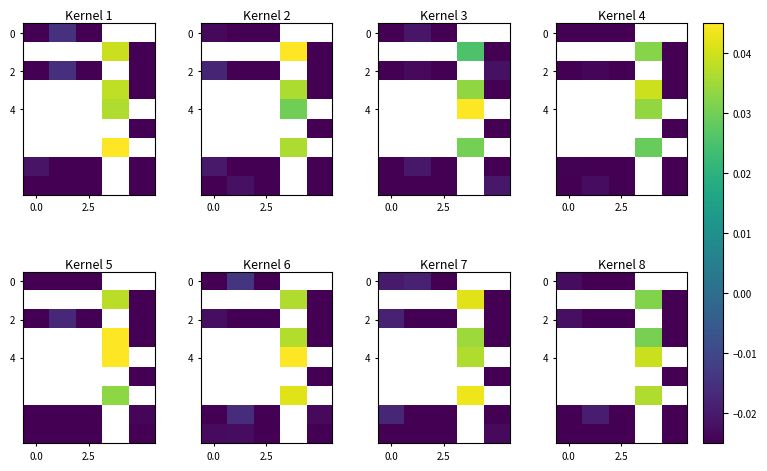

At which category does the chart reach its minimum across all series?

4